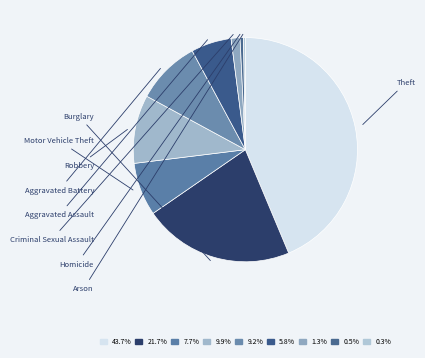

True or false: Motor Vehicle Theft accounts for 20% of the total.

False